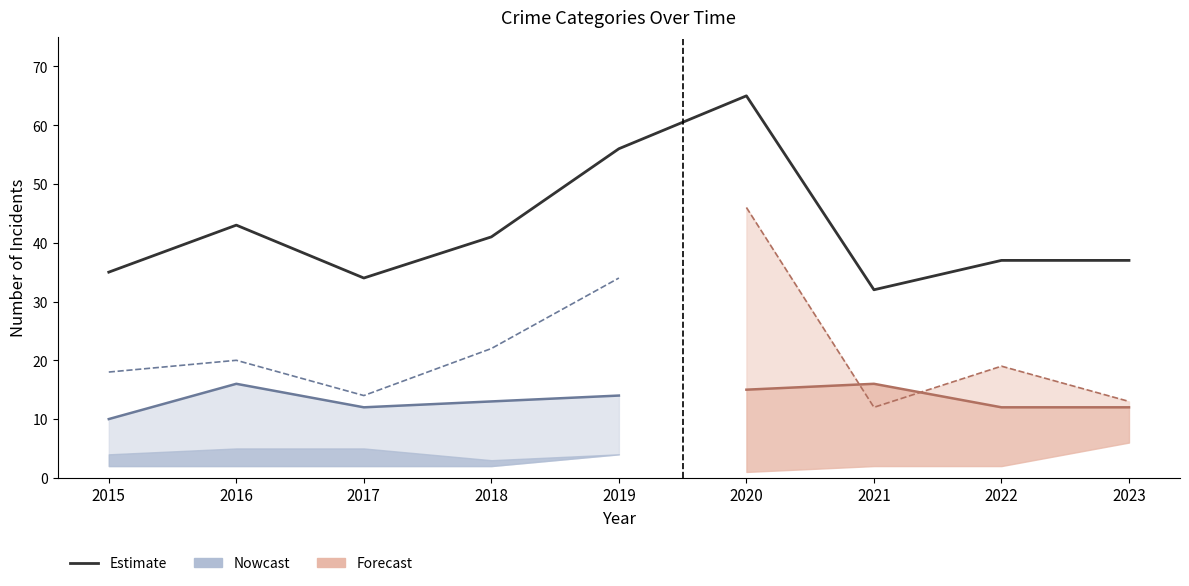

What is the spread (max minus min) of values at 2021?

30